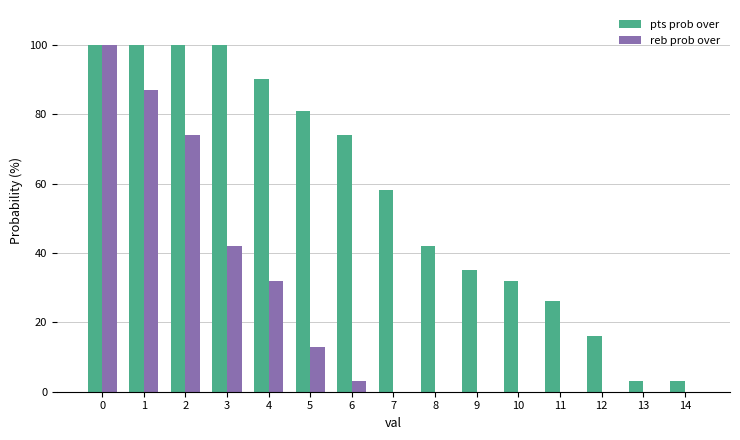

Which series has the largest total across all categories?

pts prob over